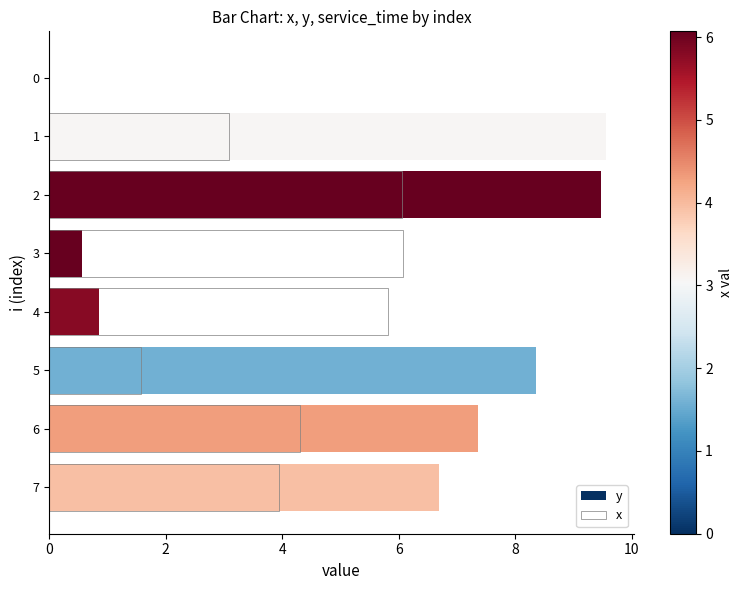

What is the sum of all y values?

42.9